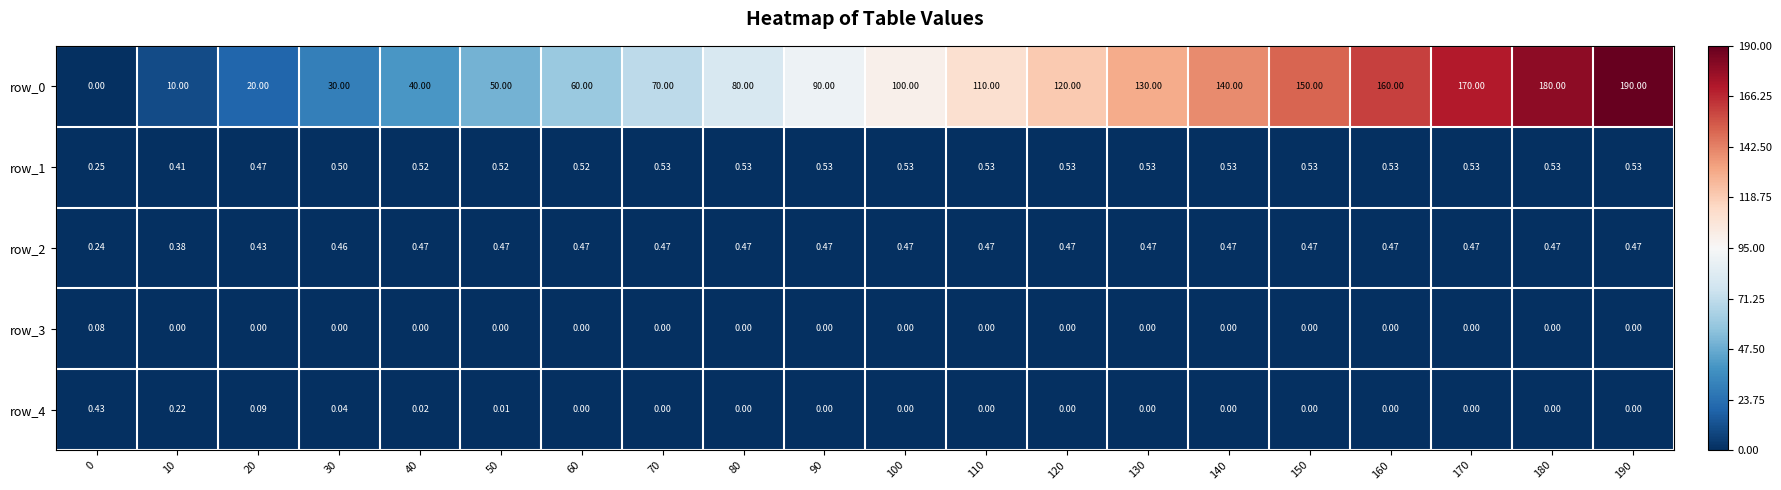

Reading right to left, extract all data points from this chart.

row_0: 190=190.0	180=180.0	170=170.0	160=160.0	150=150.0	140=140.0	130=130.0	120=120.0	110=110.0	100=100.0	90=90.0	80=80.0	70=70.0	60=60.0	50=50.0	40=40.0	30=30.0	20=20.0	10=10.0	0=0.0
row_1: 190=0.5	180=0.5	170=0.5	160=0.5	150=0.5	140=0.5	130=0.5	120=0.5	110=0.5	100=0.5	90=0.5	80=0.5	70=0.5	60=0.5	50=0.5	40=0.5	30=0.5	20=0.5	10=0.4	0=0.2
row_2: 190=0.5	180=0.5	170=0.5	160=0.5	150=0.5	140=0.5	130=0.5	120=0.5	110=0.5	100=0.5	90=0.5	80=0.5	70=0.5	60=0.5	50=0.5	40=0.5	30=0.5	20=0.4	10=0.4	0=0.2
row_3: 190=0.0	180=0.0	170=0.0	160=0.0	150=0.0	140=0.0	130=0.0	120=0.0	110=0.0	100=0.0	90=0.0	80=0.0	70=0.0	60=0.0	50=0.0	40=0.0	30=0.0	20=0.0	10=0.0	0=0.1
row_4: 190=0.0	180=0.0	170=0.0	160=0.0	150=0.0	140=0.0	130=0.0	120=0.0	110=0.0	100=0.0	90=0.0	80=0.0	70=0.0	60=0.0	50=0.0	40=0.0	30=0.0	20=0.1	10=0.2	0=0.4